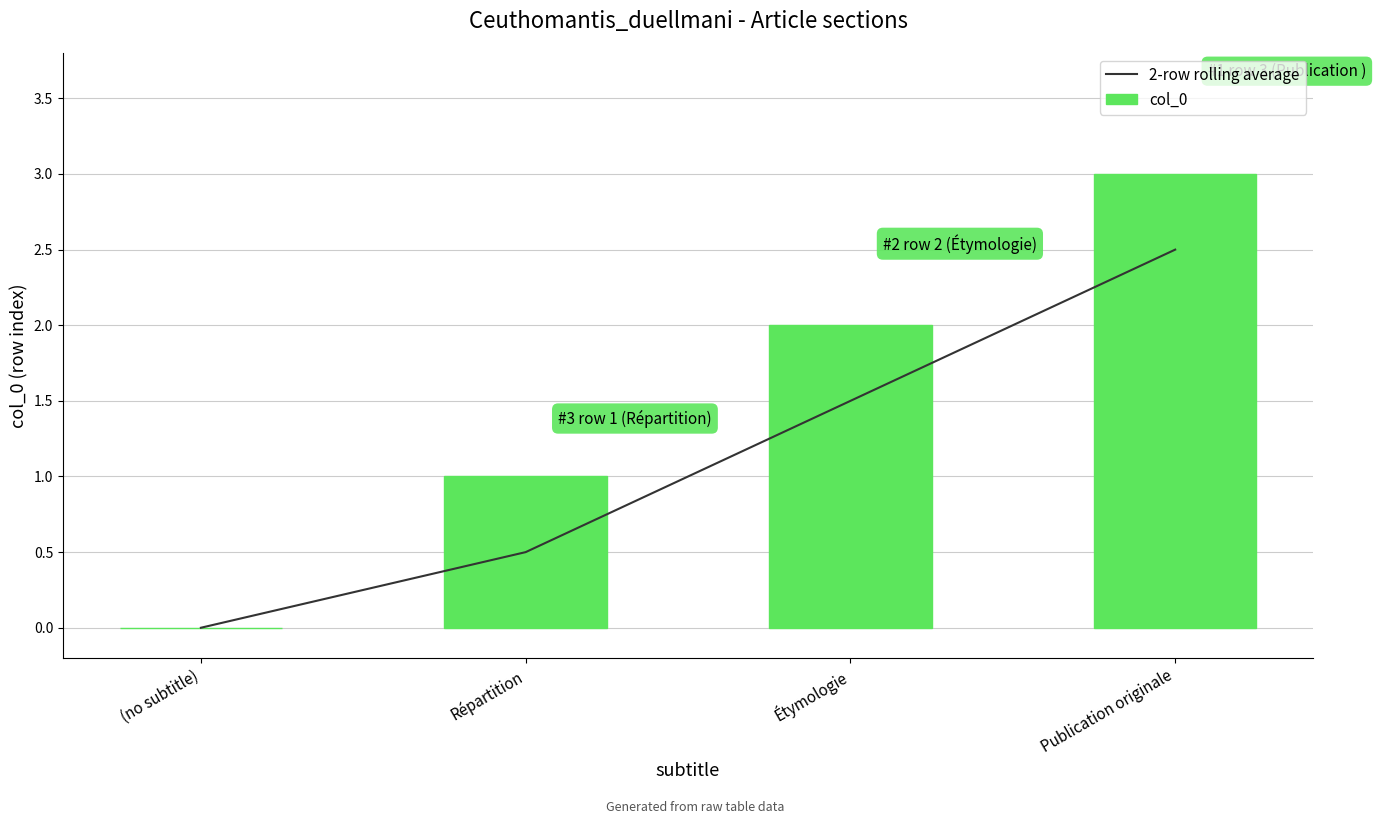

Rank the categories by 2-row rolling average value from lowest to highest.

(no subtitle), Répartition, Étymologie, Publication originale